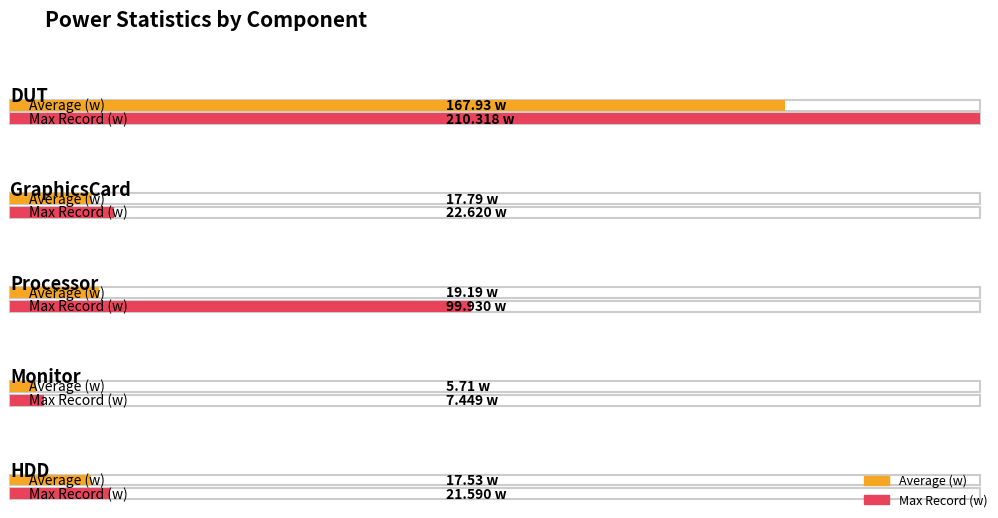

Which series has the widest spread of values?

Max Record (w)